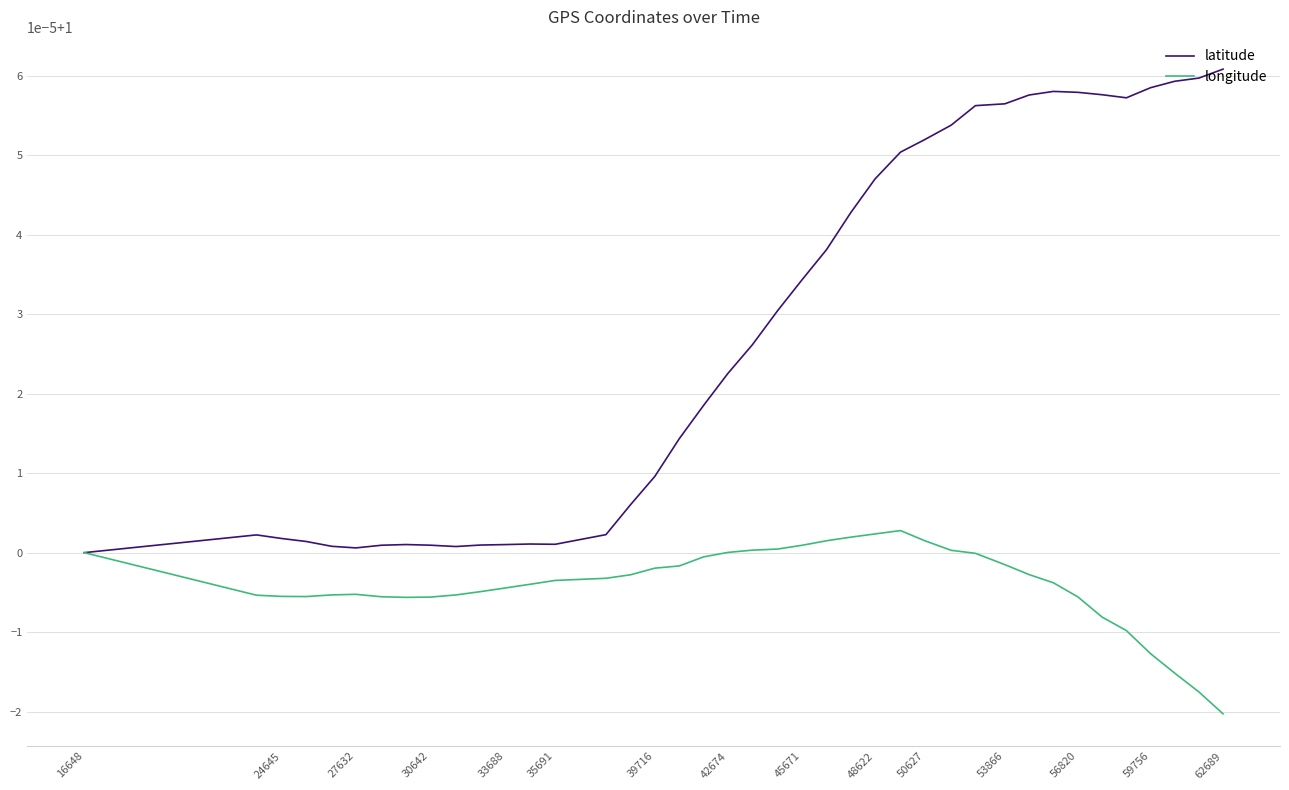

Rank the series by their average value, from lowest to highest.

longitude, latitude